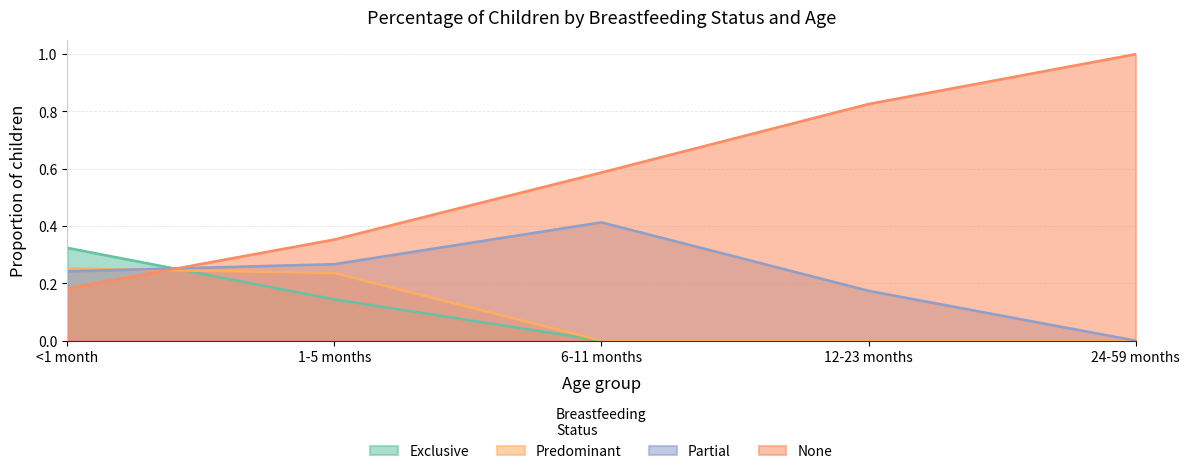

How many intersections are there between None and Predominant?

1